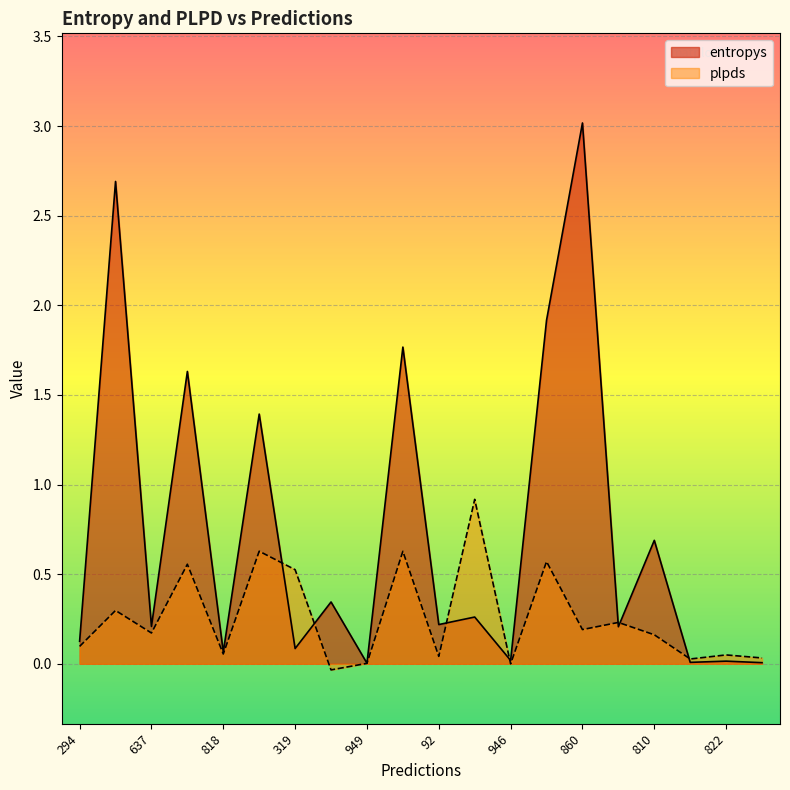

Rank the series by their maximum value, from lowest to highest.

plpds, entropys